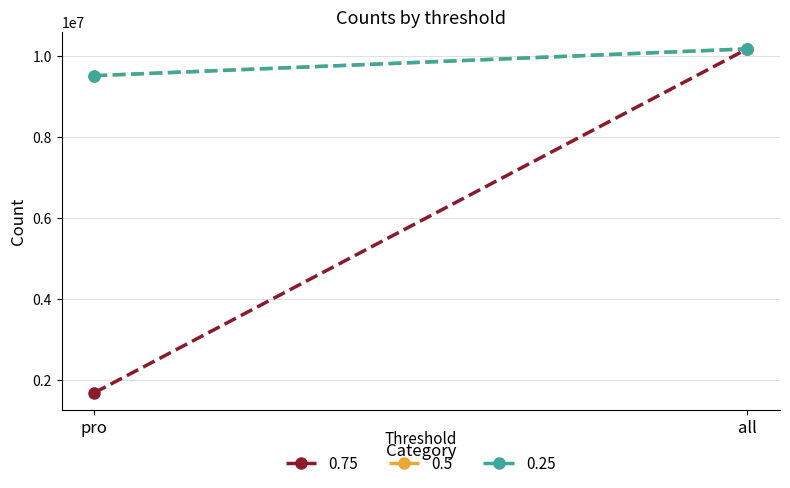

Read the 0.75 value at all, to the nearest 10.

10167800